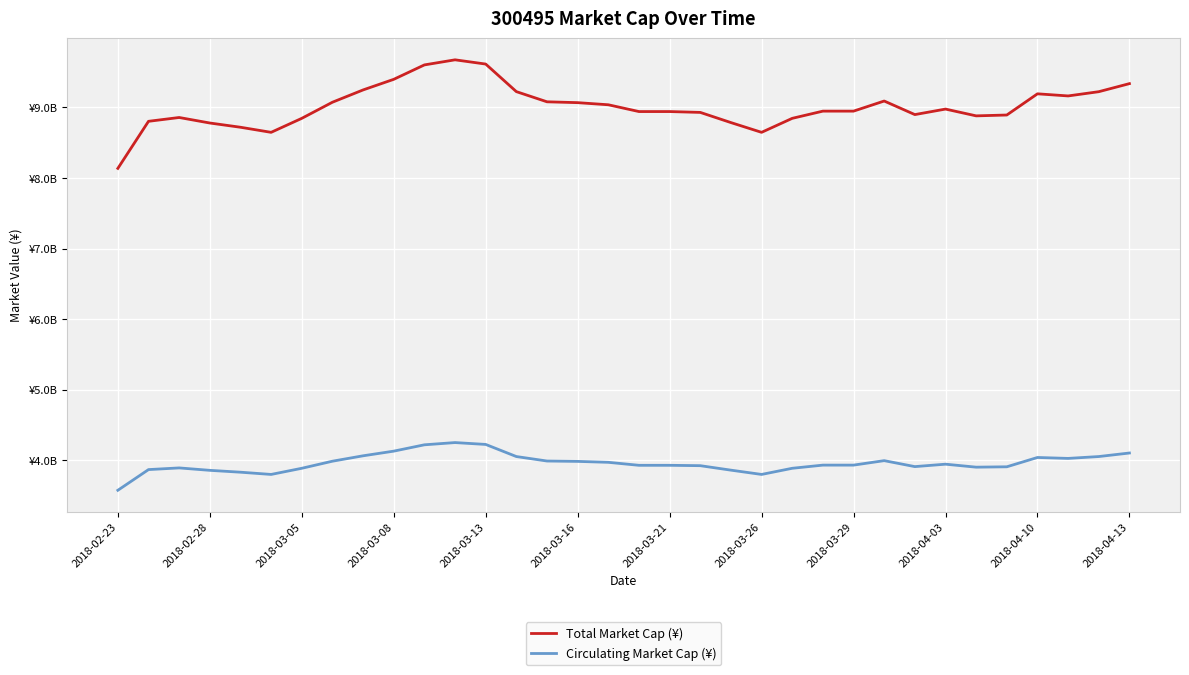

True or false: Total Market Cap (¥) and Circulating Market Cap (¥) intersect in this chart.

False